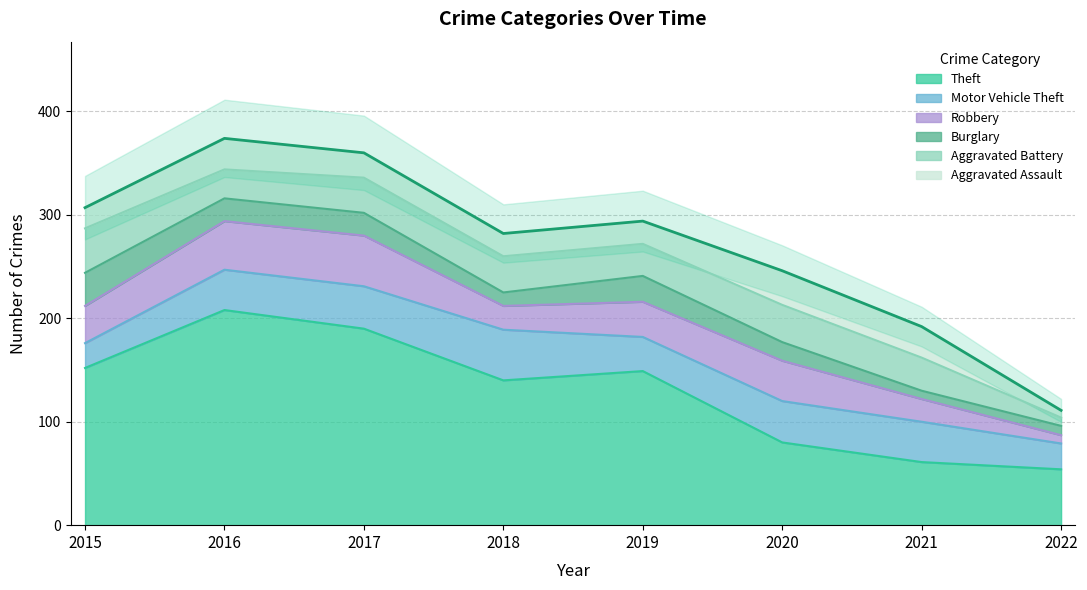

True or false: Aggravated Battery and Aggravated Assault intersect in this chart.

True